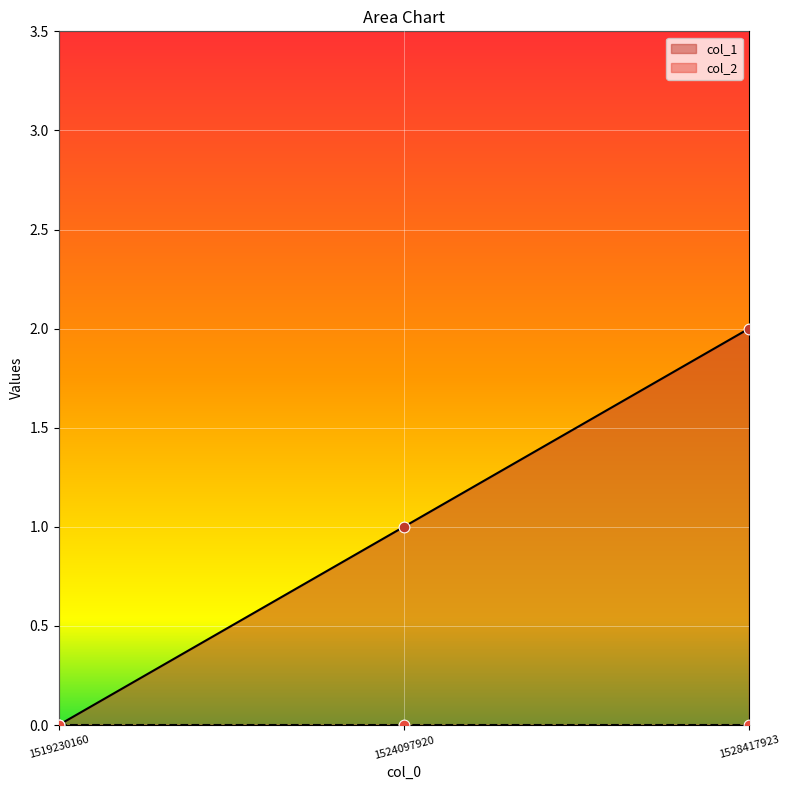

Approximately how many times larger is the value at 1524097920 compared to 1528417923?

0.5